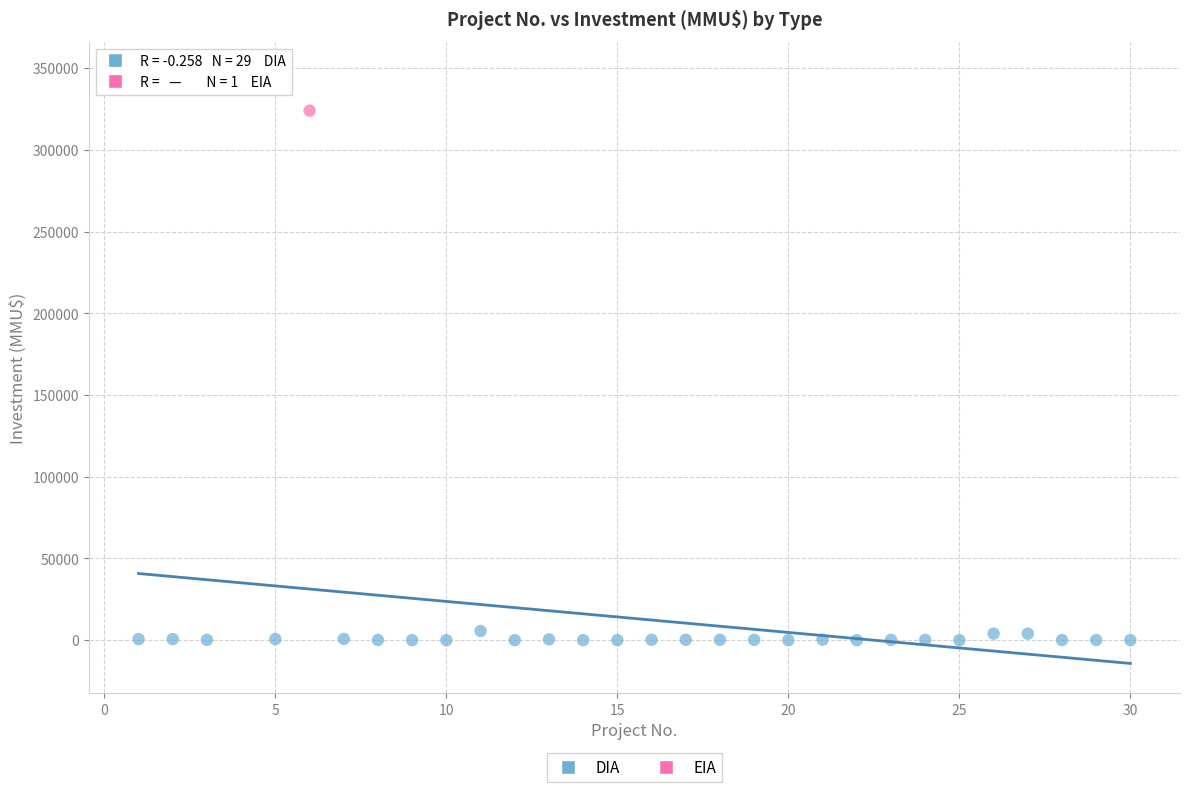

What are all the series names shown in the legend?

DIA, EIA